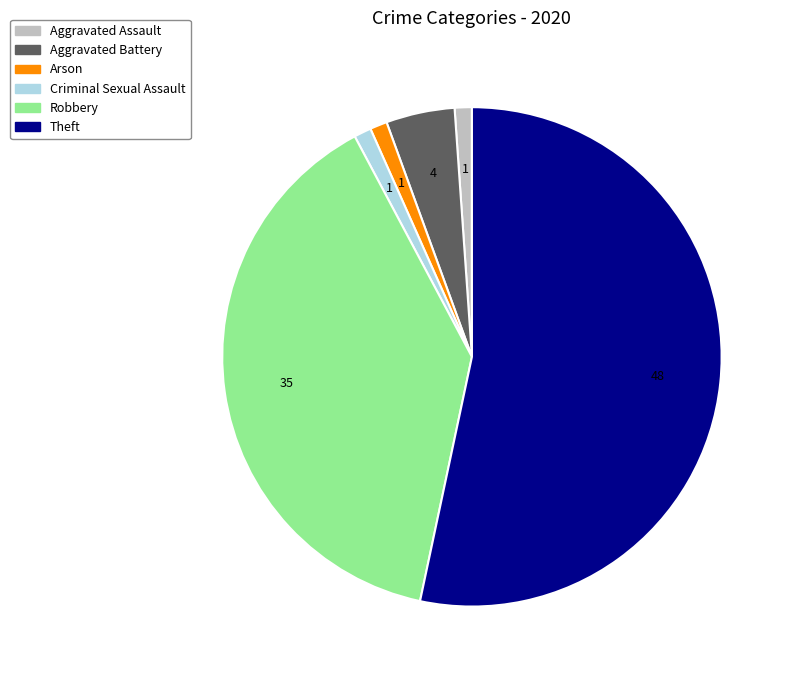

Is there any slice that represents more than half of the pie?

Yes